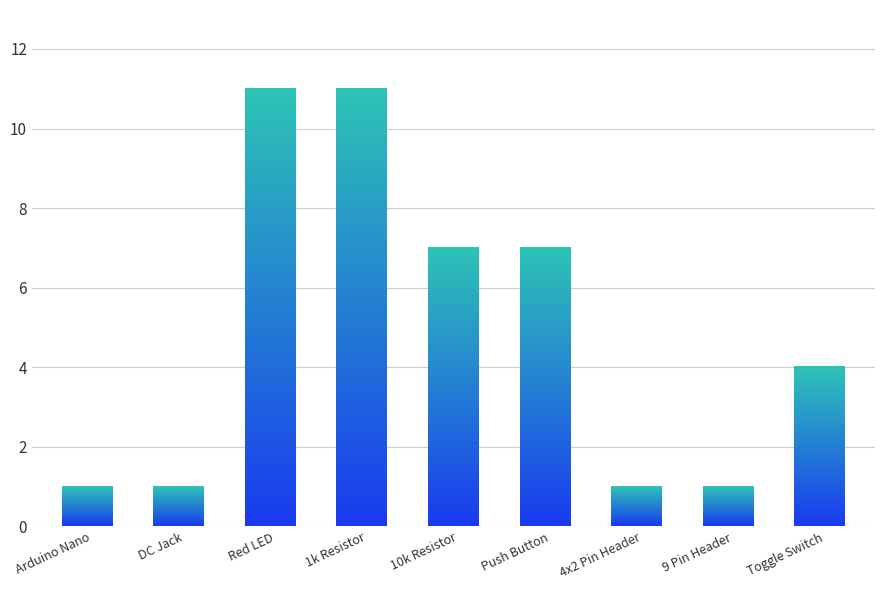

Is it true that the value at 9 Pin Header is 1?

True